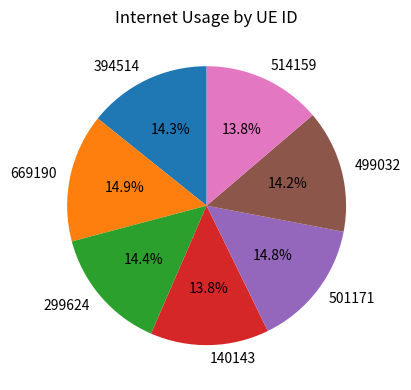

Does 299624 represent more than half of the total?

No